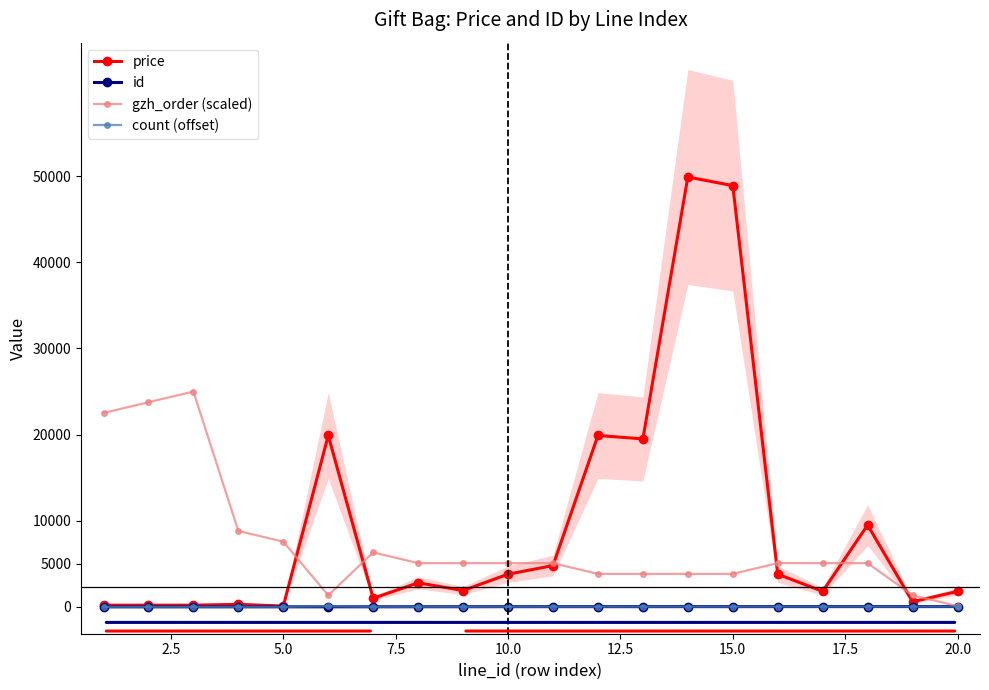

Does the chart display data point markers on the line(s)?

Yes